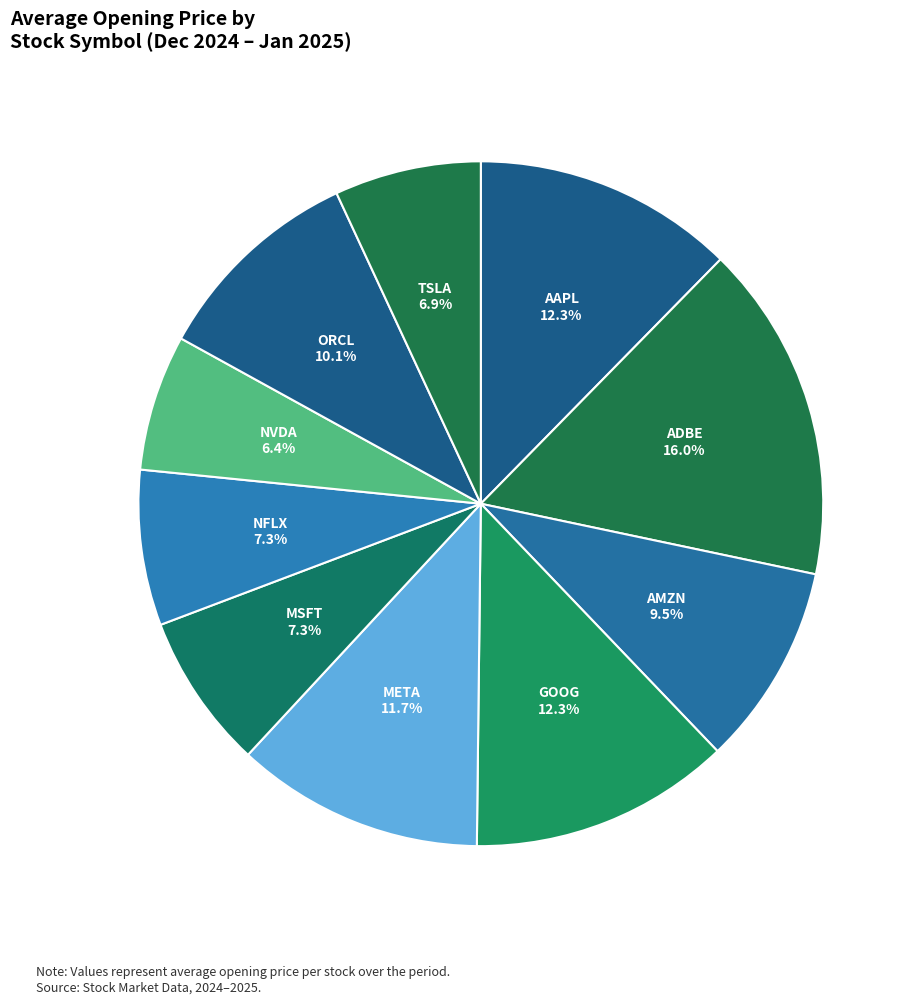

How many slices are in this pie chart?

10